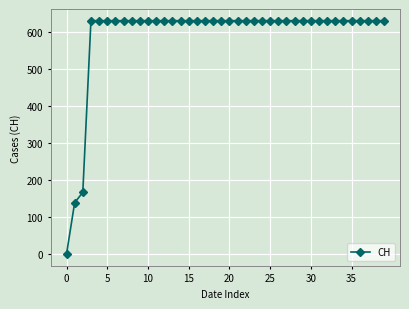

What is the difference between the maximum and minimum values?

631